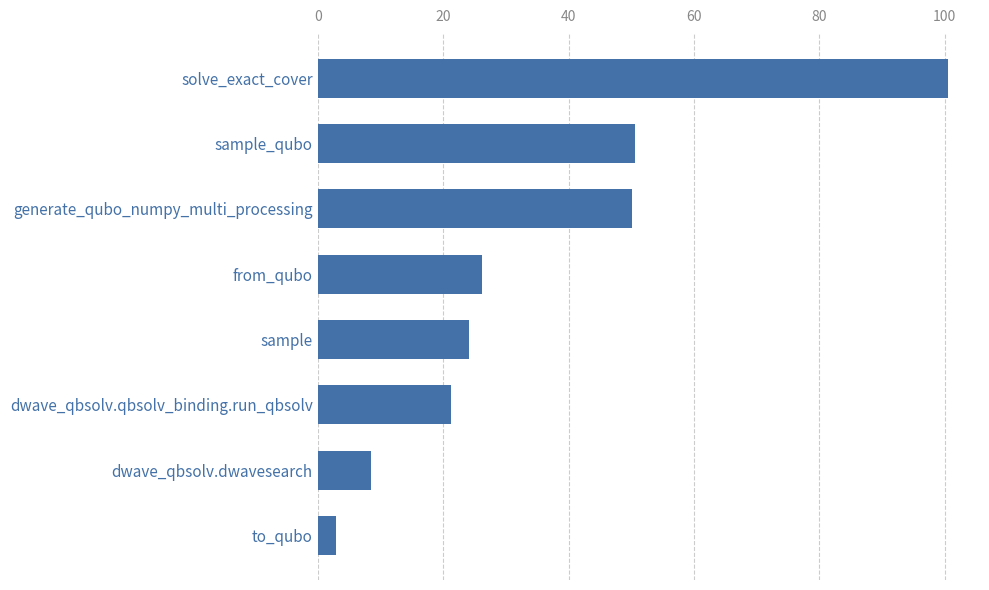

The chart shows a value of 50.5 at sample_qubo. True or false?

True